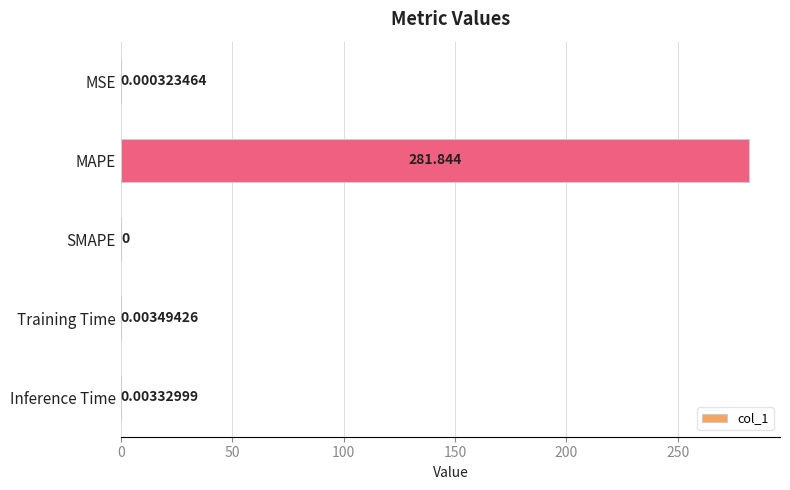

At which label is the value closest to 140?

Training Time